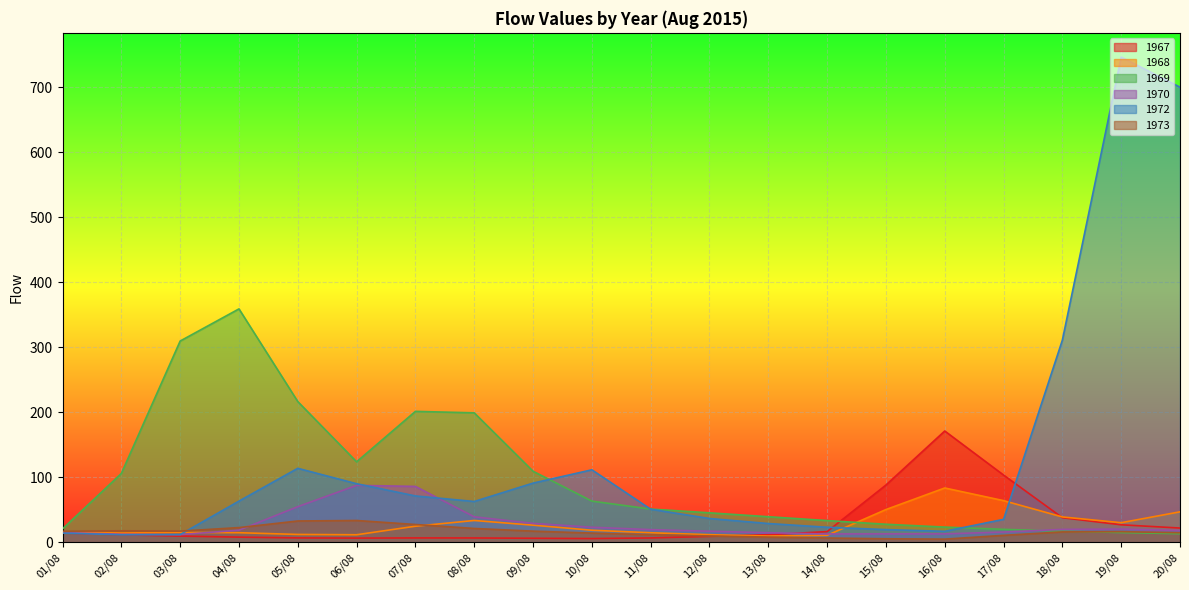

What are all the series names shown in the legend?

1967, 1968, 1969, 1970, 1972, 1973